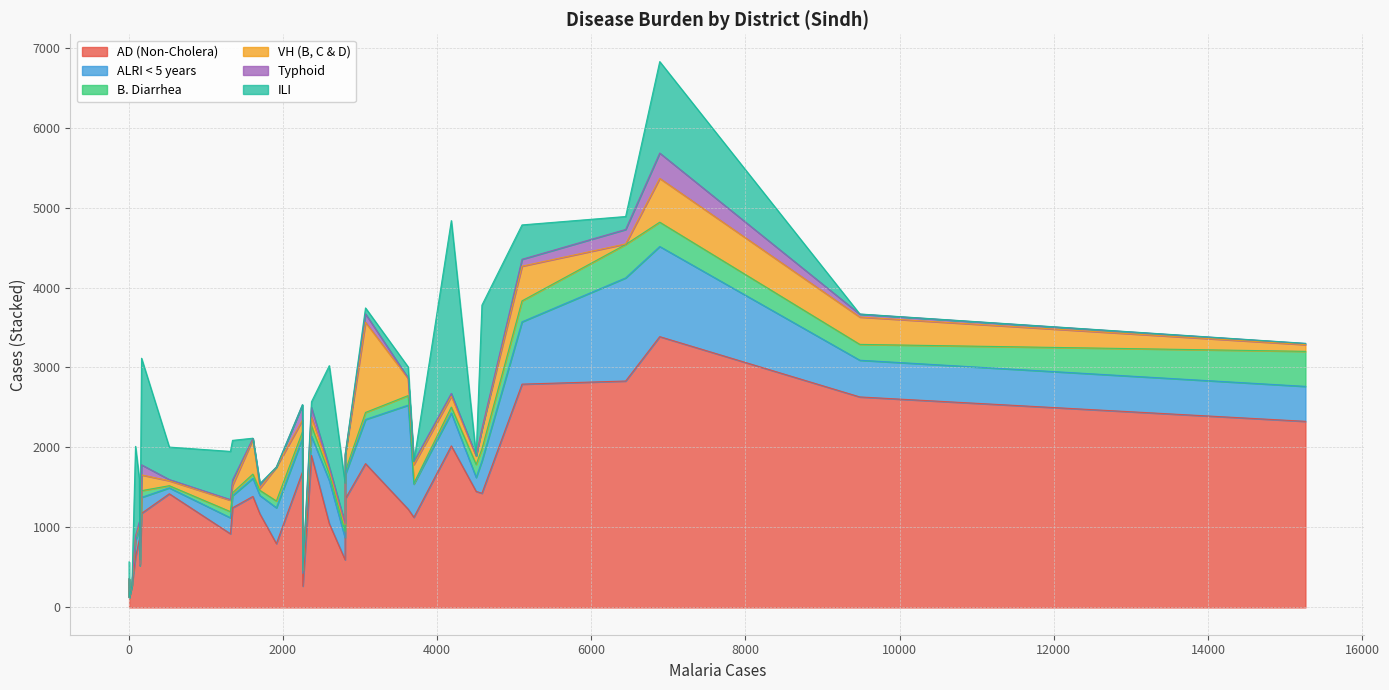

Reading left to right, transcribe all the data shown in this chart.

AD (Non-Cholera): Badin=2792	Dadu=2831	Ghotki=798	Hyderabad=1421	Jacobabad=1229	Jamshoro=1900	Kamber=2632	Karachi Central=1176	Karachi East=522	Karachi Keamari=313	Karachi Korangi=266	Karachi Malir=632	Karachi South=123	Karachi West=845	Kashmore=596	Khairpur=3386	Larkana=2327	Matiari=1388	Mirpurkhas=2020	Naushero Feroze=1246	Sanghar=1798	Shaheed Benazirabad=1693	Shikarpur=1451	Sujawal=1127	Sukkur=1428	Tando Allahyar=921	Tando Muhammad Khan=1170	Tharparkar=1048	Thatta=267	Umerkot=1355
ALRI < 5 years: Badin=779	Dadu=1289	Ghotki=448	Hyderabad=74	Jacobabad=1300	Jamshoro=241	Kamber=459	Karachi Central=200	Karachi East=1	Karachi Keamari=43	Karachi Korangi=4	Karachi Malir=204	Karachi South=0	Karachi West=122	Kashmore=273	Khairpur=1127	Larkana=437	Matiari=226	Mirpurkhas=411	Naushero Feroze=151	Sanghar=552	Shaheed Benazirabad=419	Shikarpur=174	Sujawal=415	Sukkur=403	Tando Allahyar=200	Tando Muhammad Khan=230	Tharparkar=538	Thatta=159	Umerkot=301
B. Diarrhea: Badin=262	Dadu=418	Ghotki=85	Hyderabad=27	Jacobabad=120	Jamshoro=132	Kamber=198	Karachi Central=84	Karachi East=18	Karachi Keamari=0	Karachi Korangi=3	Karachi Malir=29	Karachi South=1	Karachi West=50	Kashmore=84	Khairpur=304	Larkana=438	Matiari=53	Mirpurkhas=74	Naushero Feroze=37	Sanghar=88	Shaheed Benazirabad=83	Shikarpur=163	Sujawal=10	Sukkur=151	Tando Allahyar=77	Tando Muhammad Khan=64	Tharparkar=83	Thatta=35	Umerkot=44
VH (B, C & D): Badin=434	Dadu=7	Ghotki=424	Hyderabad=62	Jacobabad=214	Jamshoro=107	Kamber=342	Karachi Central=197	Karachi East=1	Karachi Keamari=0	Karachi Korangi=0	Karachi Malir=16	Karachi South=0	Karachi West=18	Kashmore=85	Khairpur=548	Larkana=84	Matiari=436	Mirpurkhas=136	Naushero Feroze=92	Sanghar=1126	Shaheed Benazirabad=148	Shikarpur=105	Sujawal=235	Sukkur=247	Tando Allahyar=142	Tando Muhammad Khan=27	Tharparkar=55	Thatta=0	Umerkot=198
Typhoid: Badin=86	Dadu=181	Ghotki=0	Hyderabad=15	Jacobabad=6	Jamshoro=120	Kamber=36	Karachi Central=126	Karachi East=2	Karachi Keamari=1	Karachi Korangi=0	Karachi Malir=12	Karachi South=0	Karachi West=32	Kashmore=12	Khairpur=316	Larkana=14	Matiari=10	Mirpurkhas=35	Naushero Feroze=66	Sanghar=106	Shaheed Benazirabad=189	Shikarpur=3	Sujawal=37	Sukkur=6	Tando Allahyar=8	Tando Muhammad Khan=48	Tharparkar=33	Thatta=1	Umerkot=13
ILI: Badin=430	Dadu=162	Ghotki=0	Hyderabad=406	Jacobabad=138	Jamshoro=71	Kamber=2	Karachi Central=1333	Karachi East=52	Karachi Keamari=213	Karachi Korangi=0	Karachi Malir=1121	Karachi South=0	Karachi West=545	Kashmore=501	Khairpur=1144	Larkana=2	Matiari=3	Mirpurkhas=2161	Naushero Feroze=497	Sanghar=75	Shaheed Benazirabad=4	Shikarpur=1	Sujawal=0	Sukkur=1545	Tando Allahyar=603	Tando Muhammad Khan=10	Tharparkar=1266	Thatta=0	Umerkot=0